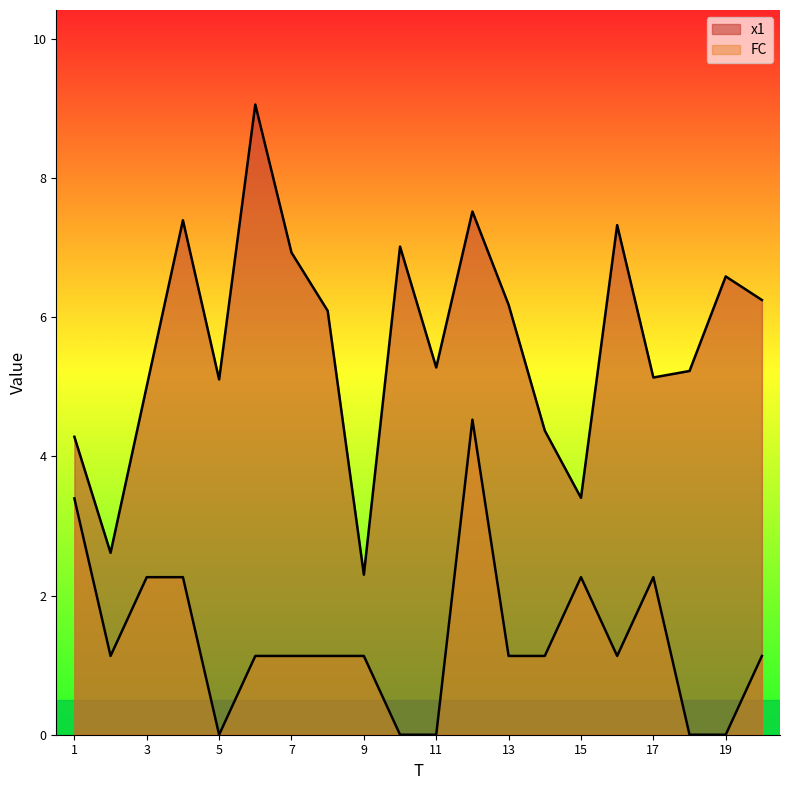

Reading left to right, transcribe all the data shown in this chart.

x1: 4.3	2.6	5.0	7.4	5.1	9.1	6.9	6.1	2.3	7.0	5.3	7.5	6.2	4.4	3.4	7.3	5.1	5.2	6.6	6.2
FC: 3.4	1.1	2.3	2.3	0.0	1.1	1.1	1.1	1.1	0.0	0.0	4.5	1.1	1.1	2.3	1.1	2.3	0.0	0.0	1.1